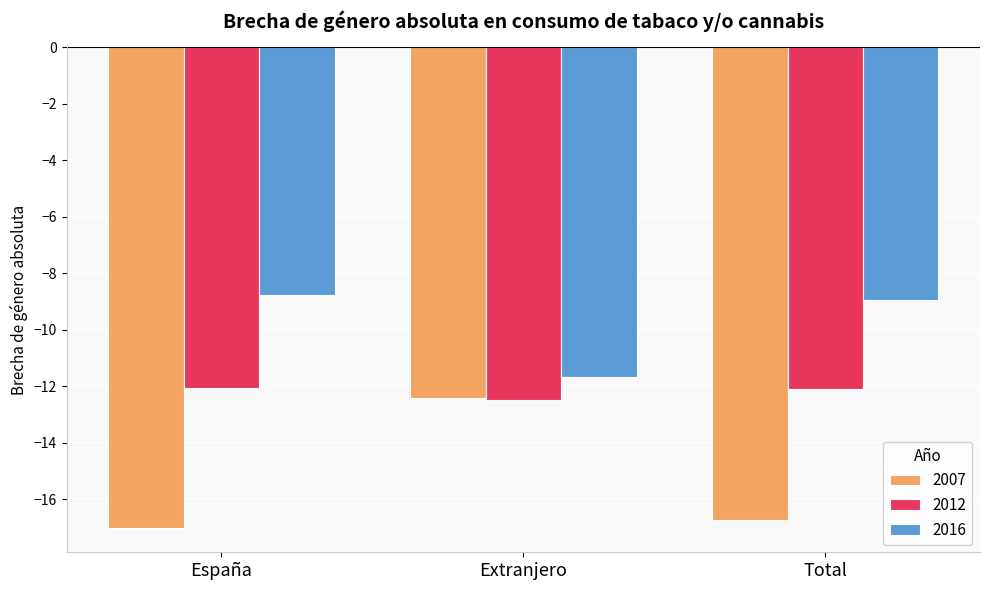

At which category is the sum across all series the highest?

Extranjero